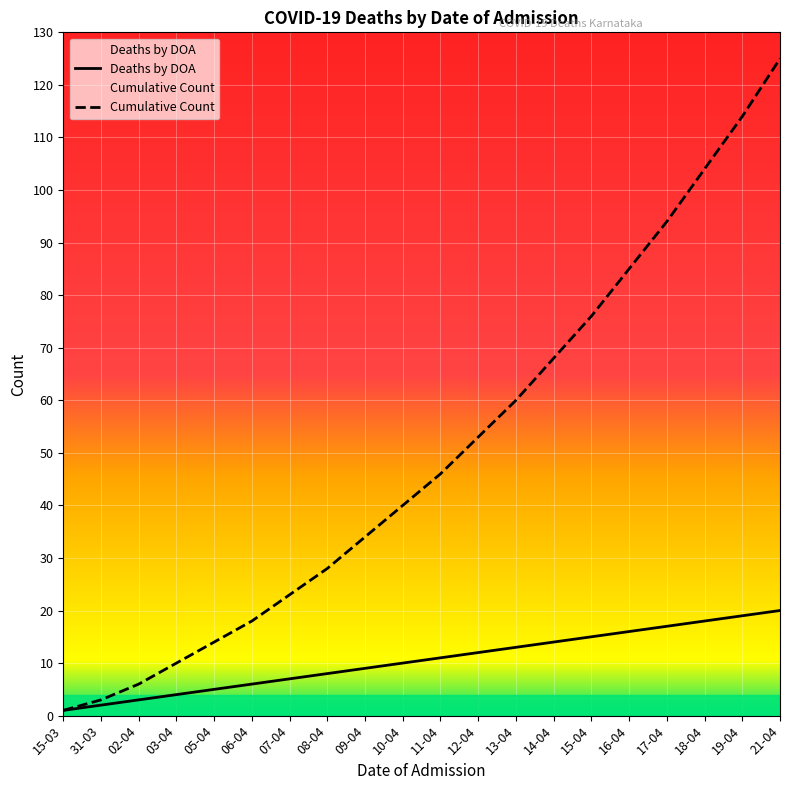

Is this an area chart (filled region under the line)?

No